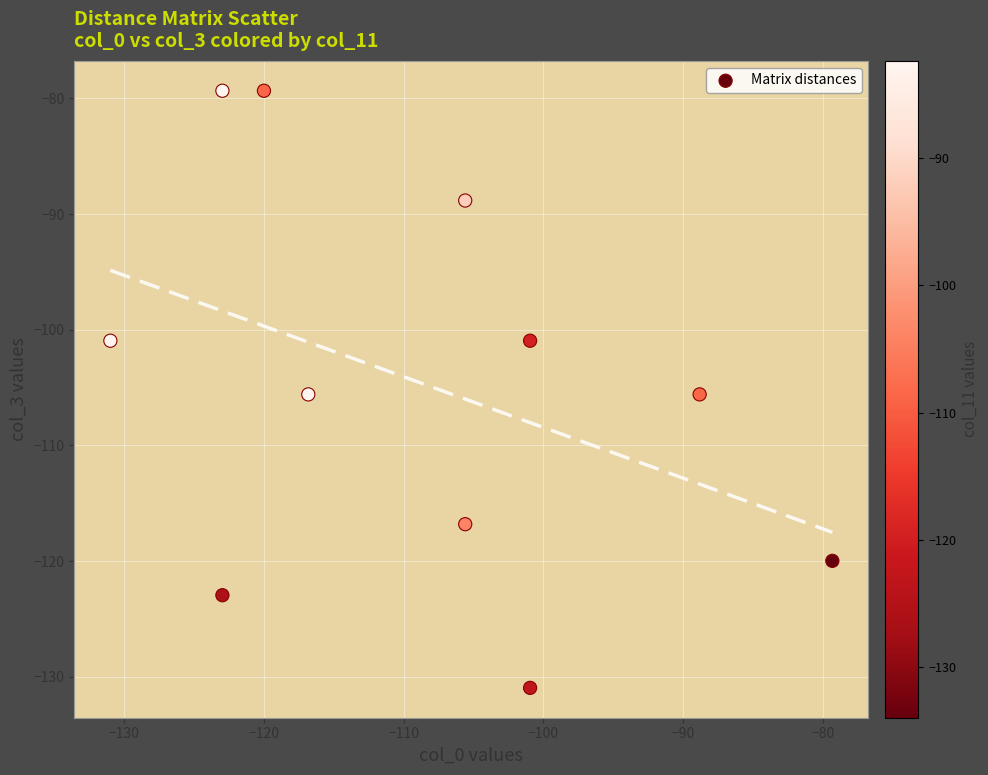

What is the range of Y values (max minus min)?

51.6